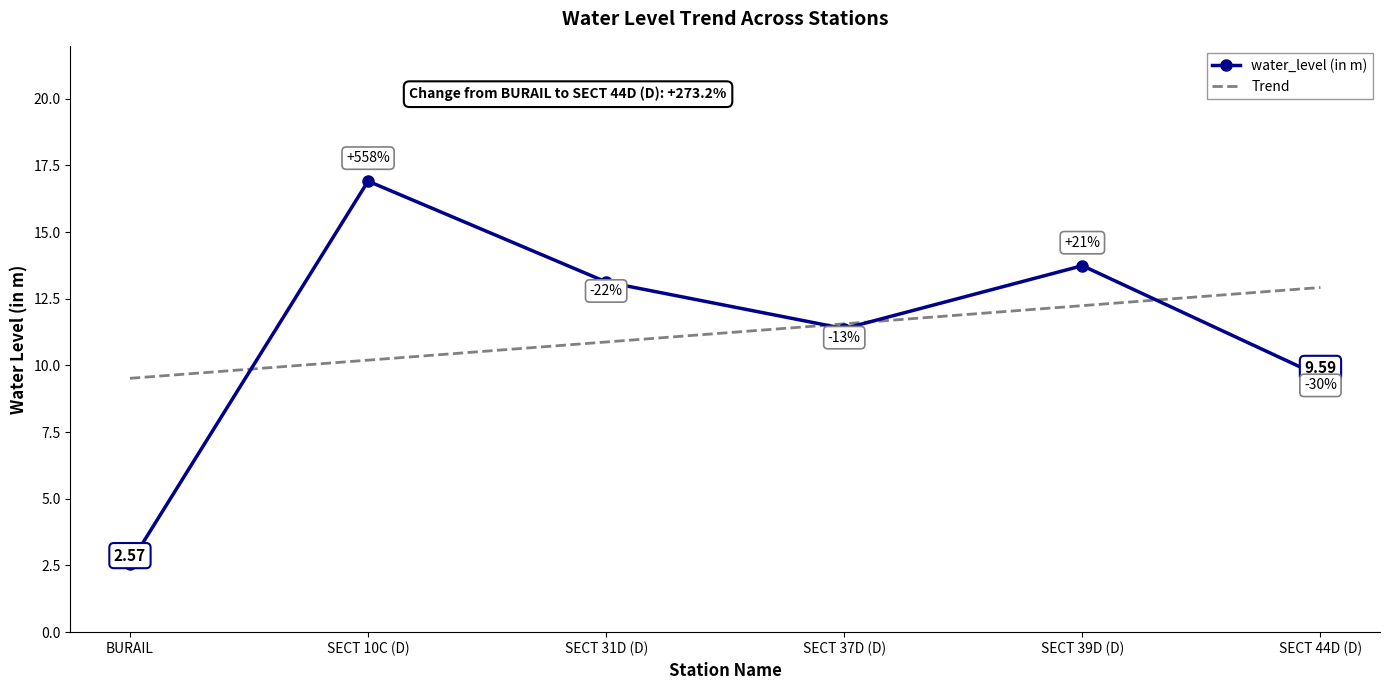

Which category has the highest value across all series?

SECT 10C (D)